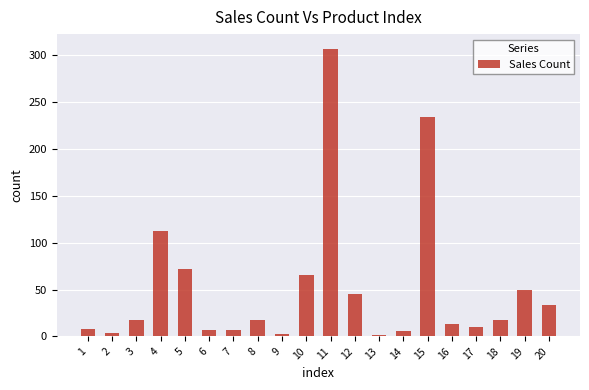

Are the bars horizontal?

No